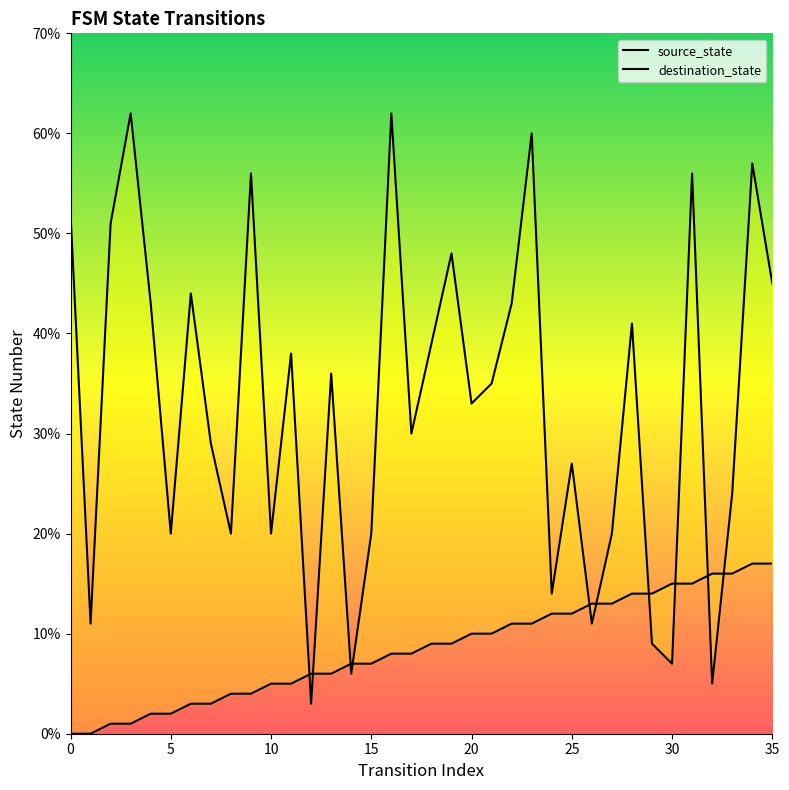

Where is source_state nearest to the value 8?

16